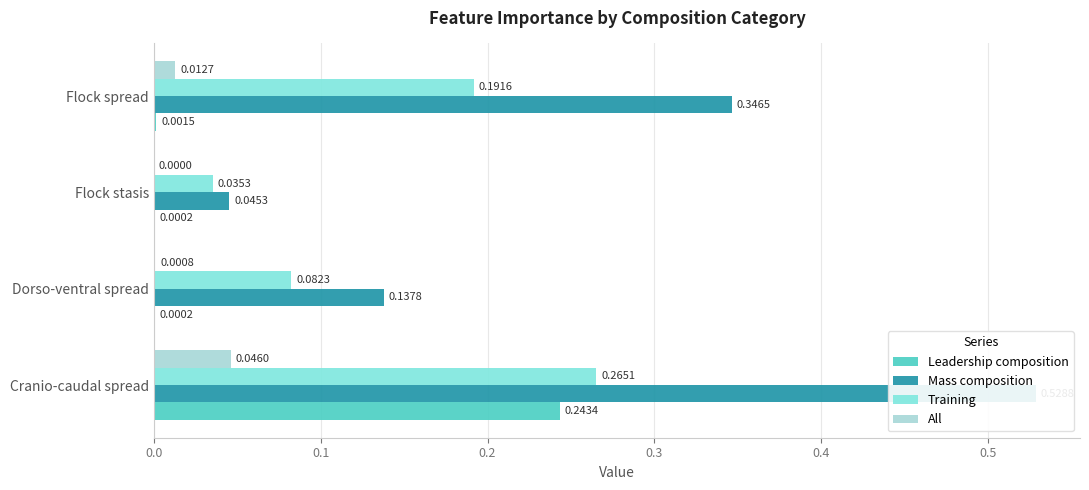

Rank the series by their average value, from highest to lowest.

Mass composition, Training, Leadership composition, All